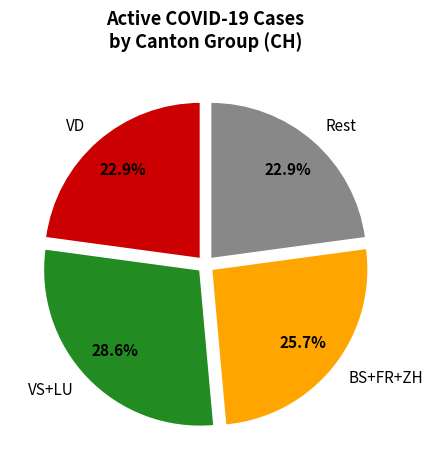

Count the number of slices in the pie.

4